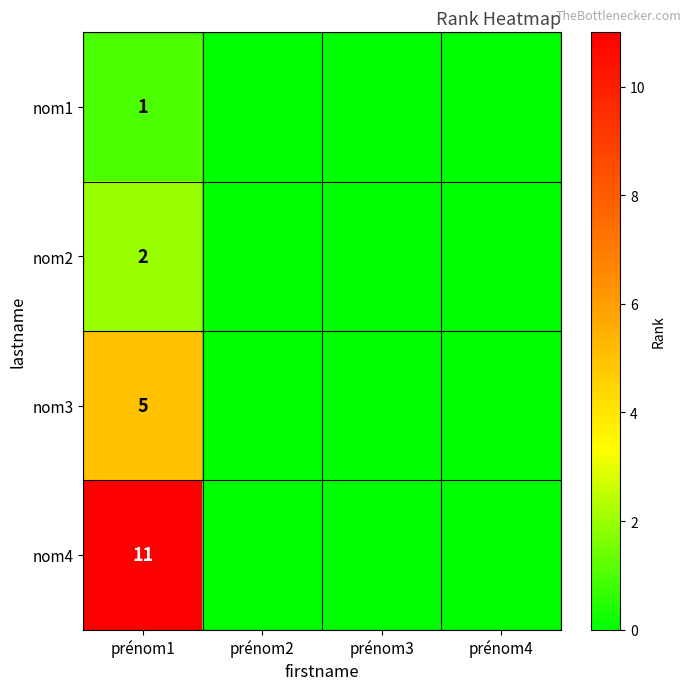

The nom2 series shows 2 at prénom1. True or false?

True